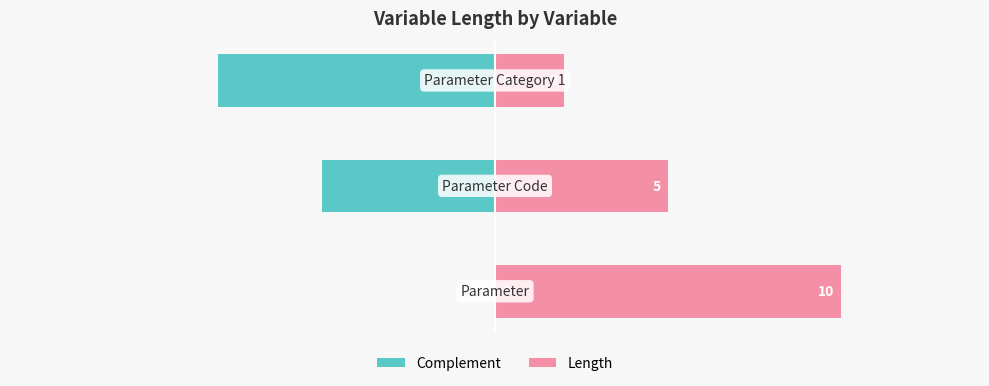

List the series in order of their overall mean, lowest first.

Complement, Length